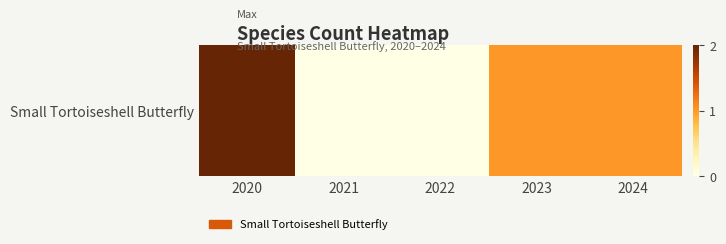

Rank the categories by value from lowest to highest.

2021, 2022, 2023, 2024, 2020